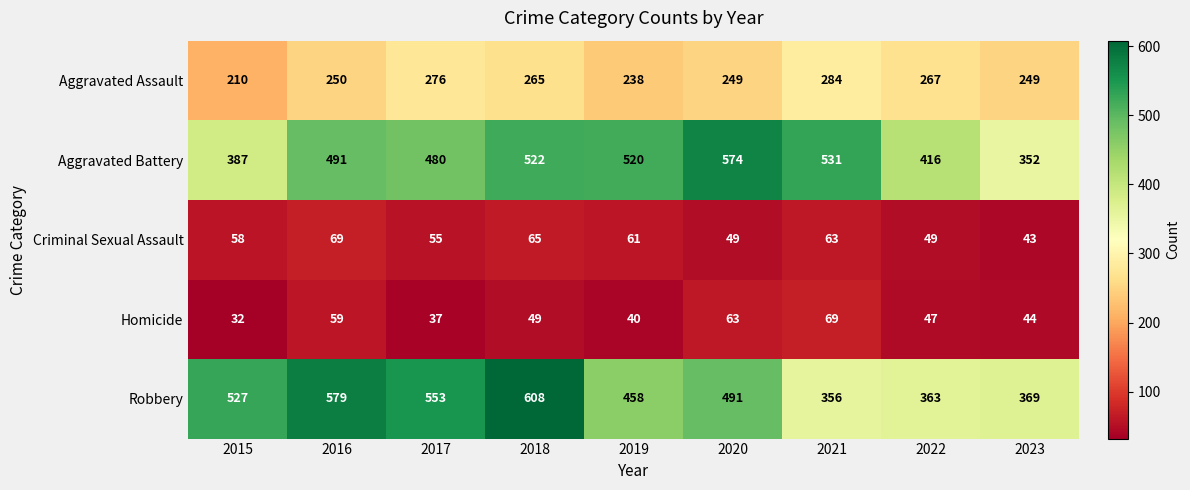

The Robbery series shows 662 at 2020. True or false?

False